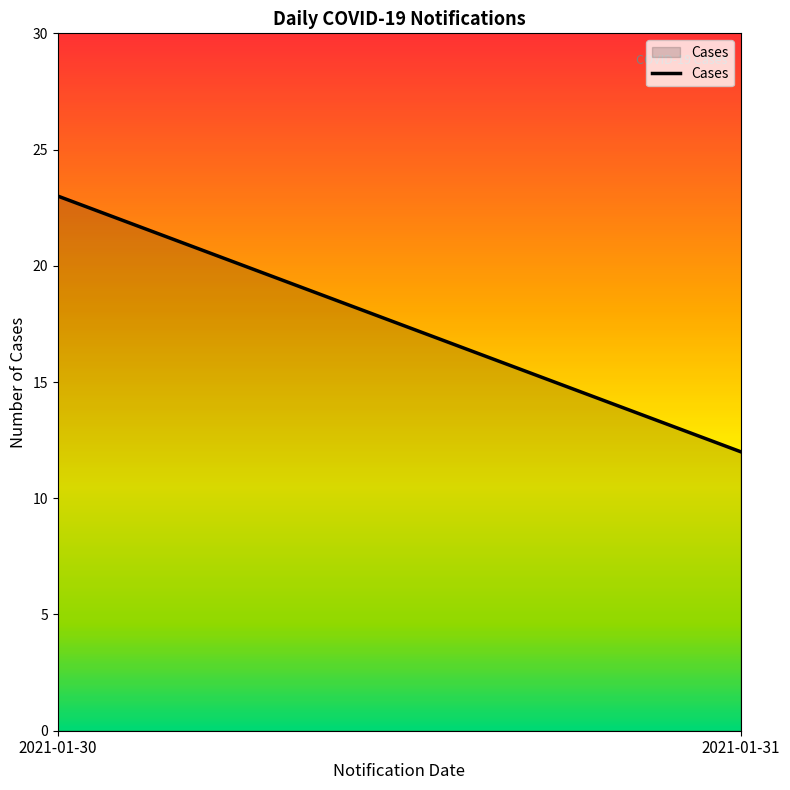

At which category does the chart reach its minimum across all series?

2021-01-31